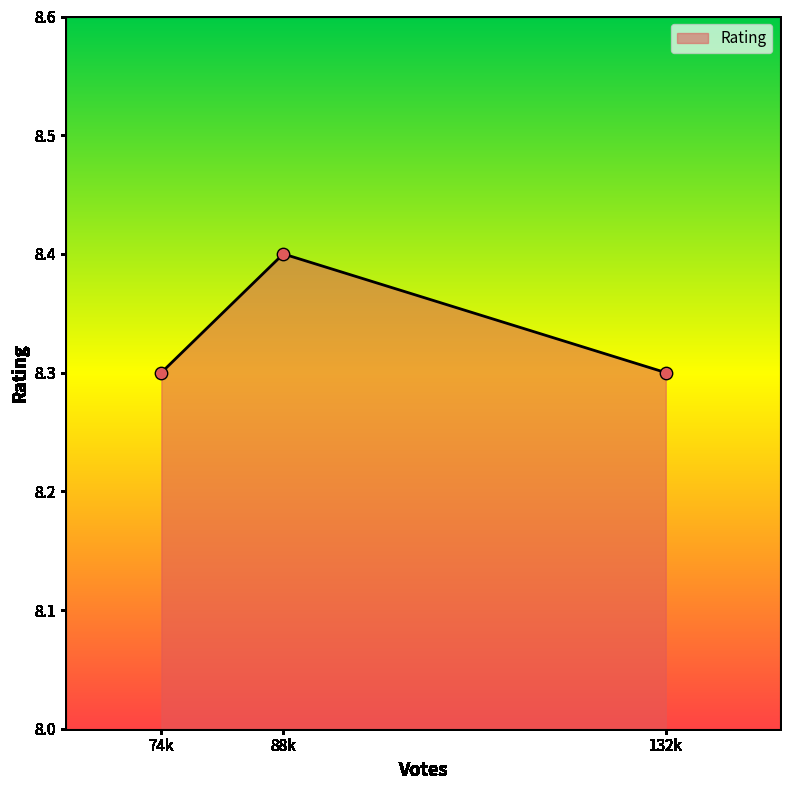

What is the change in value from 74k to 88k?

+0.1